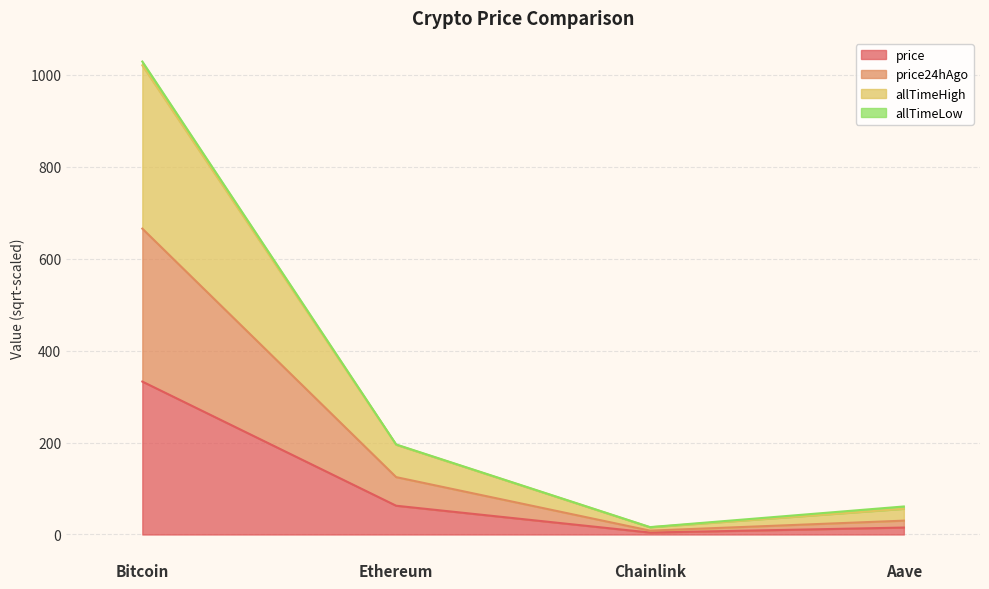

What position from the left is Bitcoin?

1